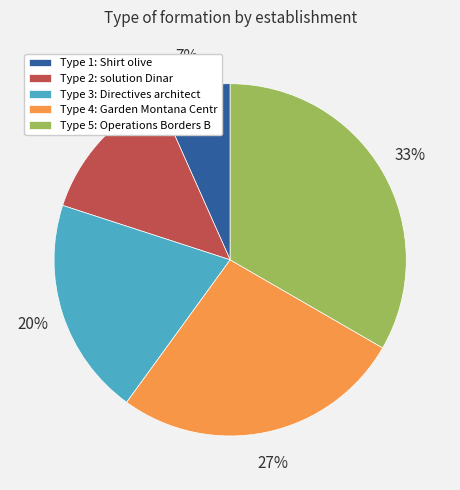

To the nearest percent, what is the average slice percentage?

20%